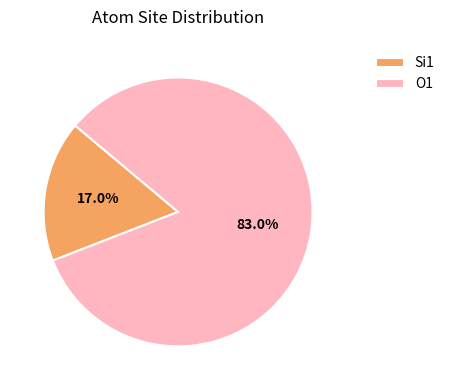

How many slices are in this pie chart?

2